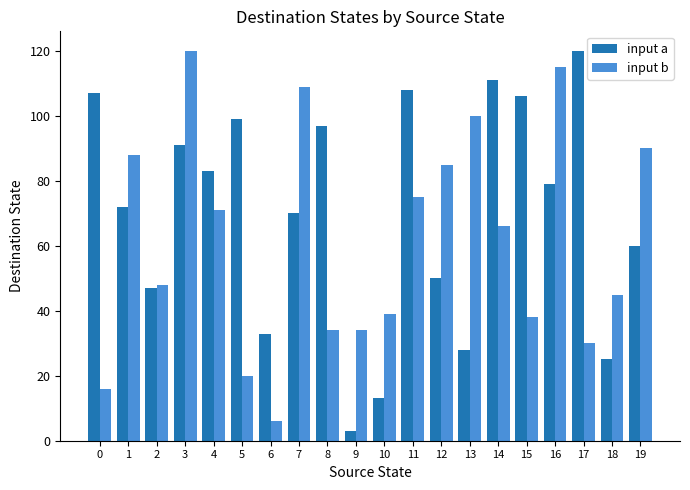

Does the chart contain stacked bars?

No